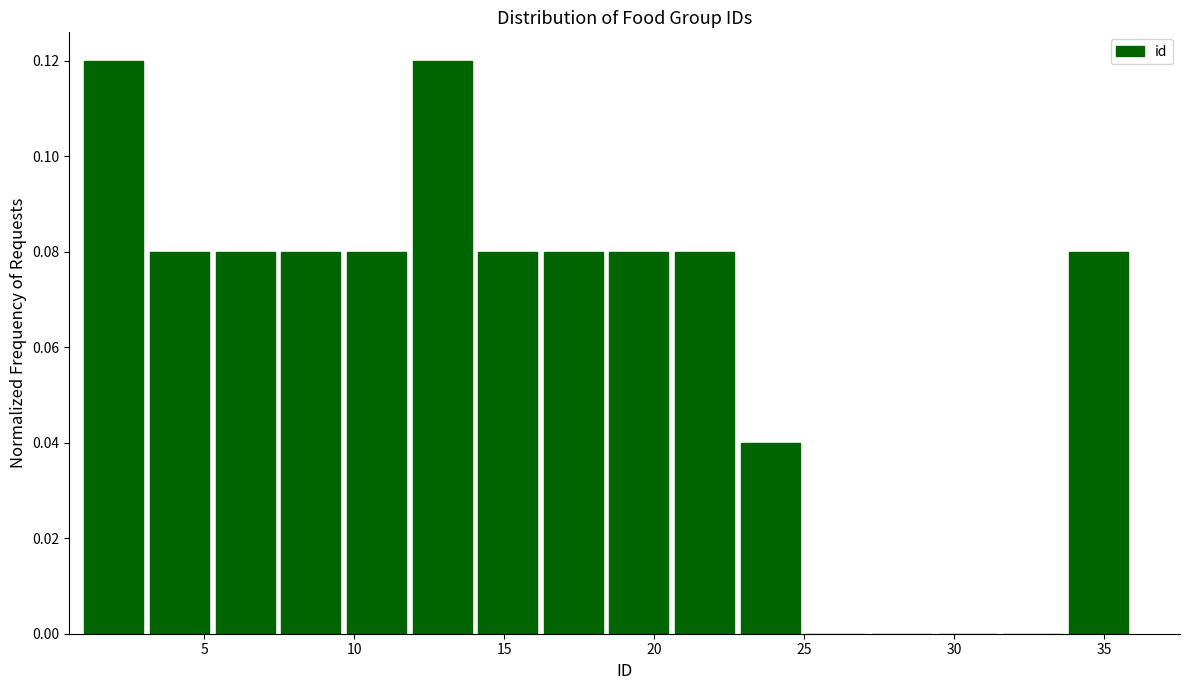

How tall is the bar that spans 7.5 to 10.0 on the x-axis? Neither the bar edges nor the heights are printed on the chart, so give them approximately, as read against the axes.

0.08